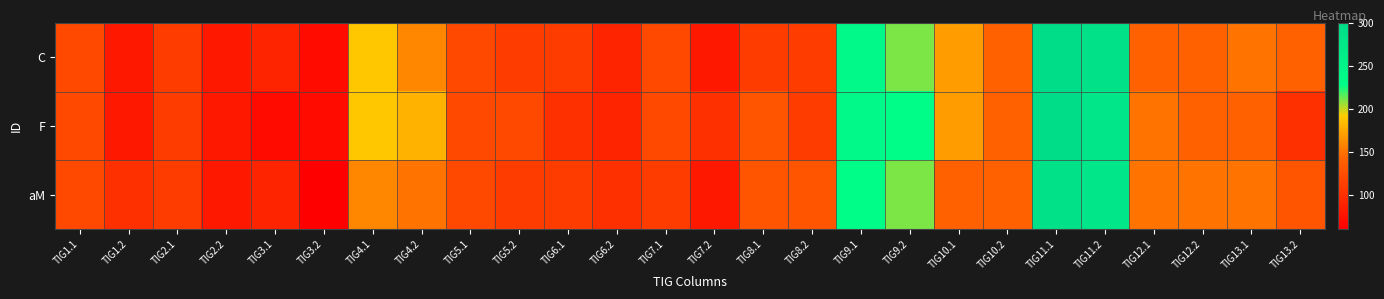

What is the maximum value shown in the chart?

300